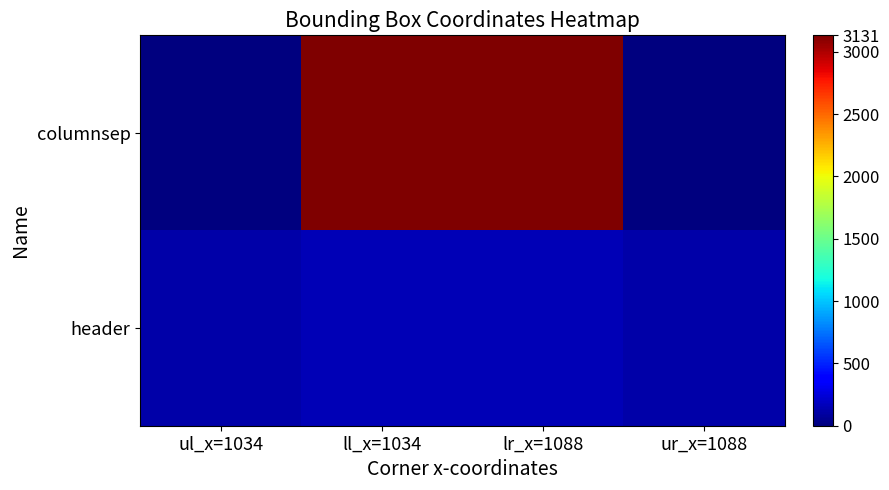

List the series in order of their peak value, lowest first.

header, columnsep